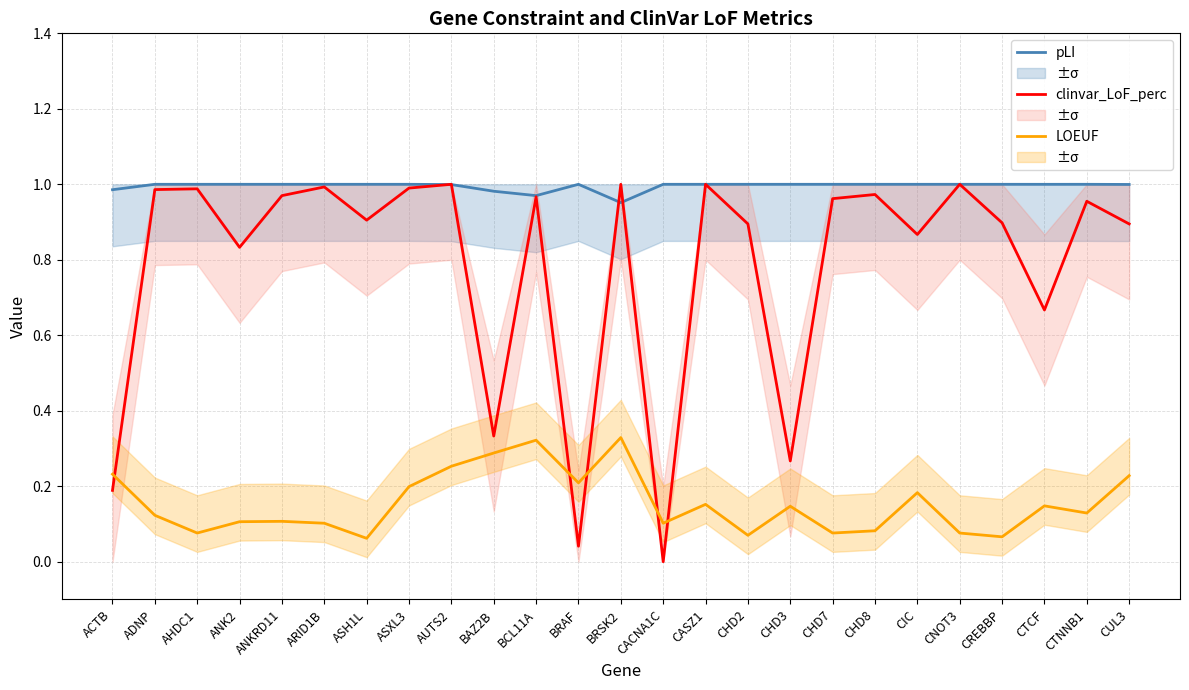

What is the label of the 2nd point from the right?

CTNNB1